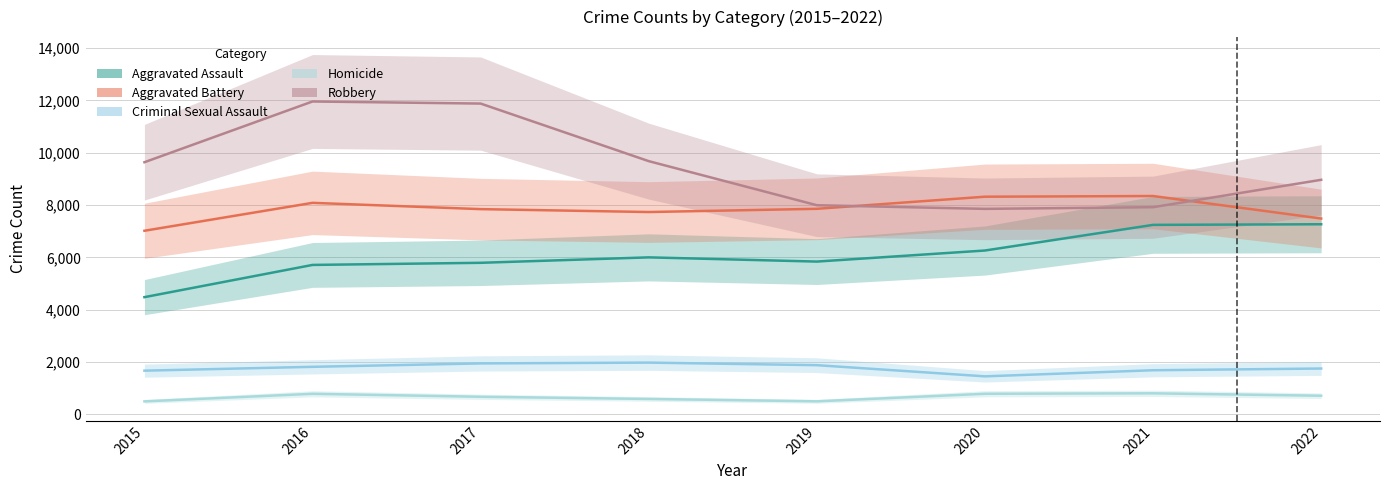

Which series has the largest range (max minus min)?

Robbery